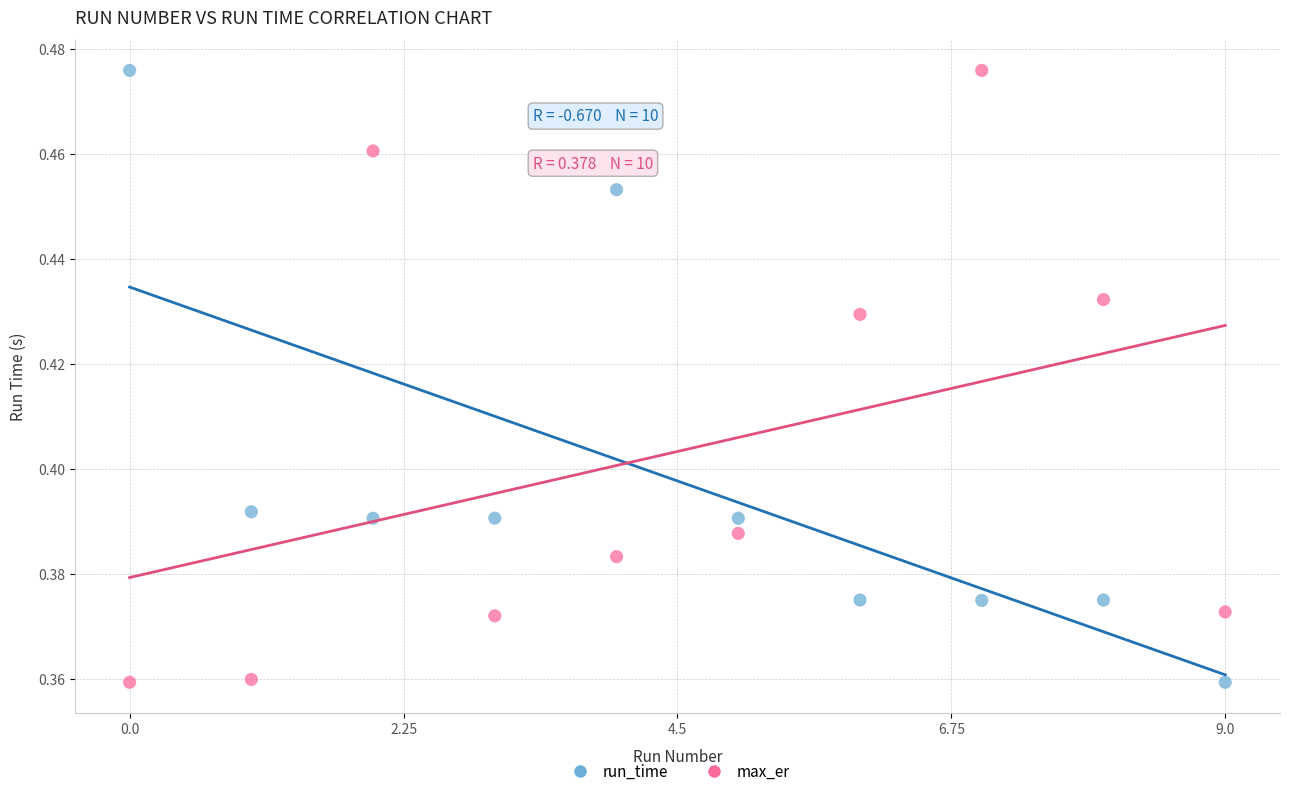

Across all data points, what is the range of X values (max minus min)?

1.0